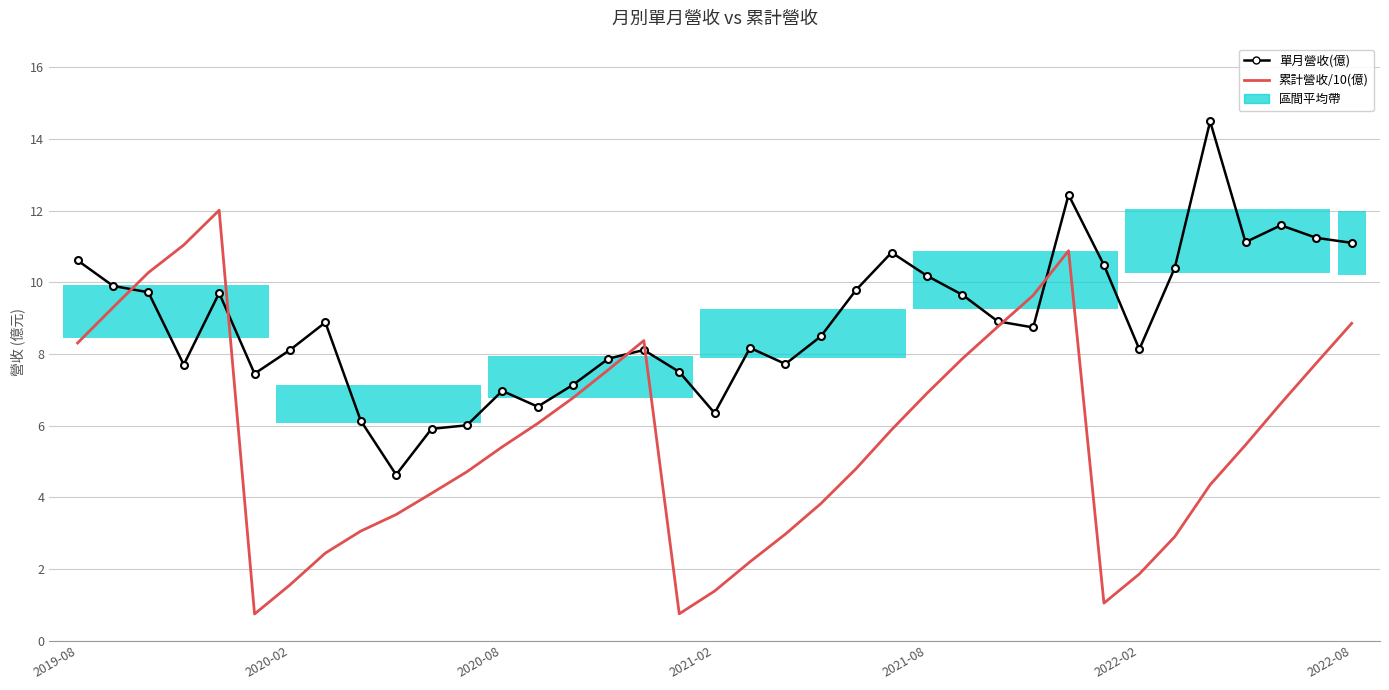

What is the difference between the 累計營收/10(億) values at 13 and 20?

3.1